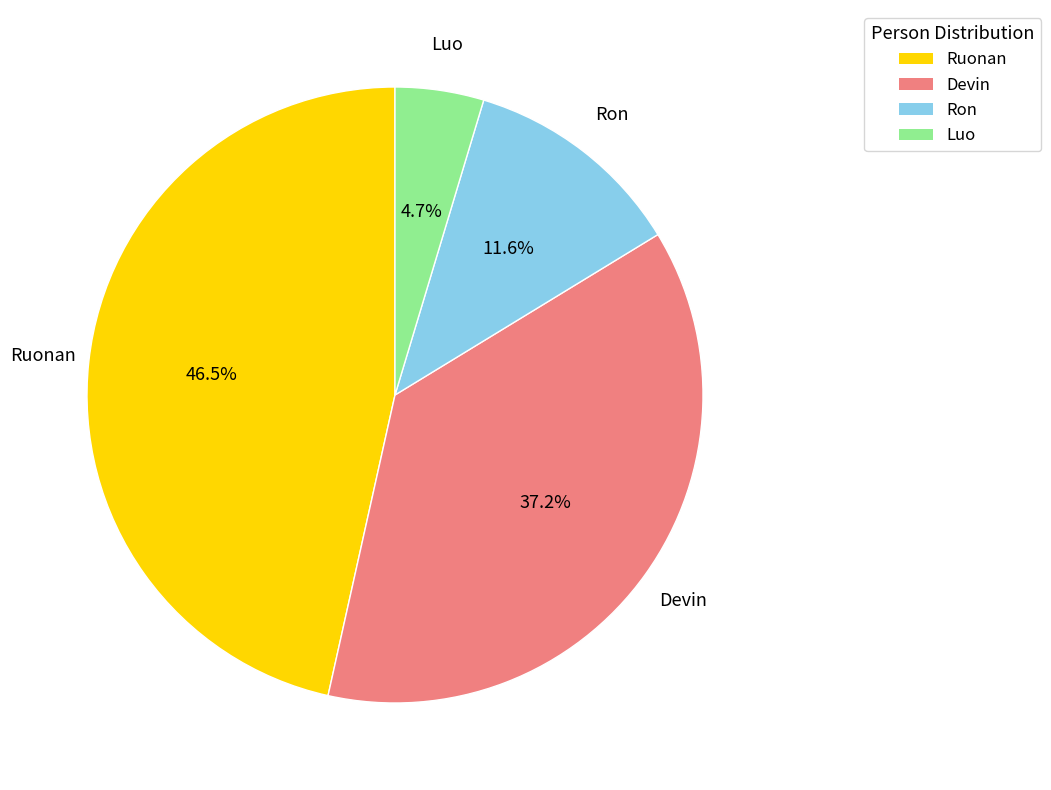

To the nearest percent, what is the difference between the Devin and Ruonan slice percentages?

9%